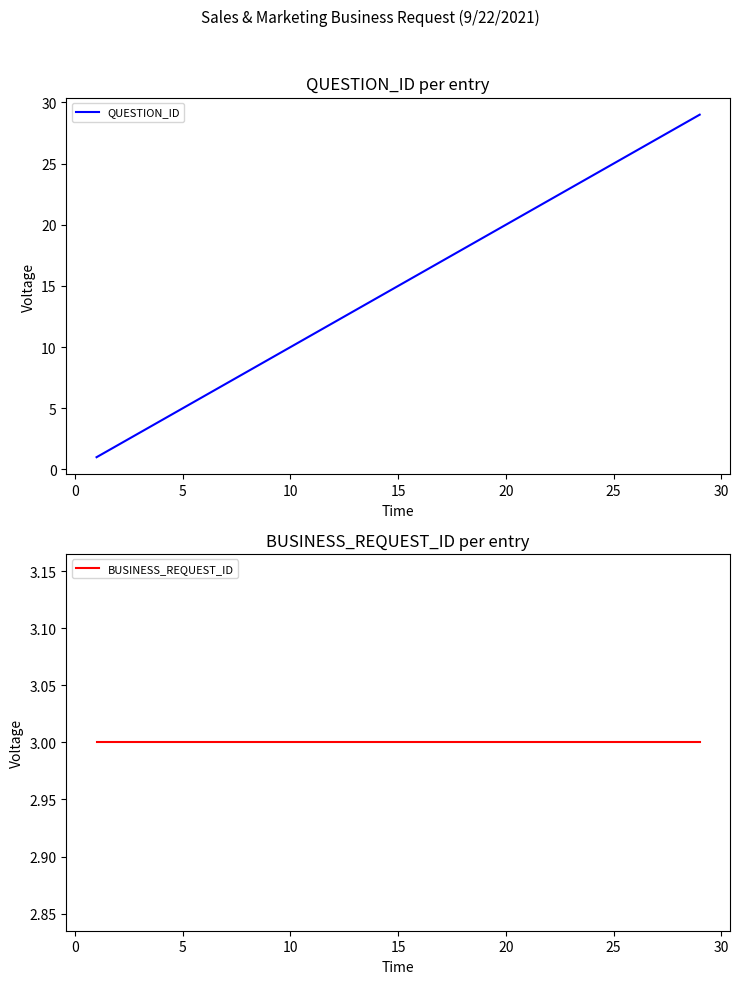

What is the maximum value for QUESTION_ID?

29